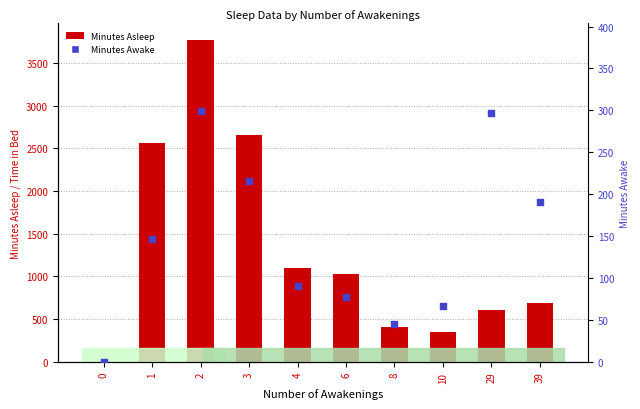

Which series has the largest total across all categories?

Minutes Asleep